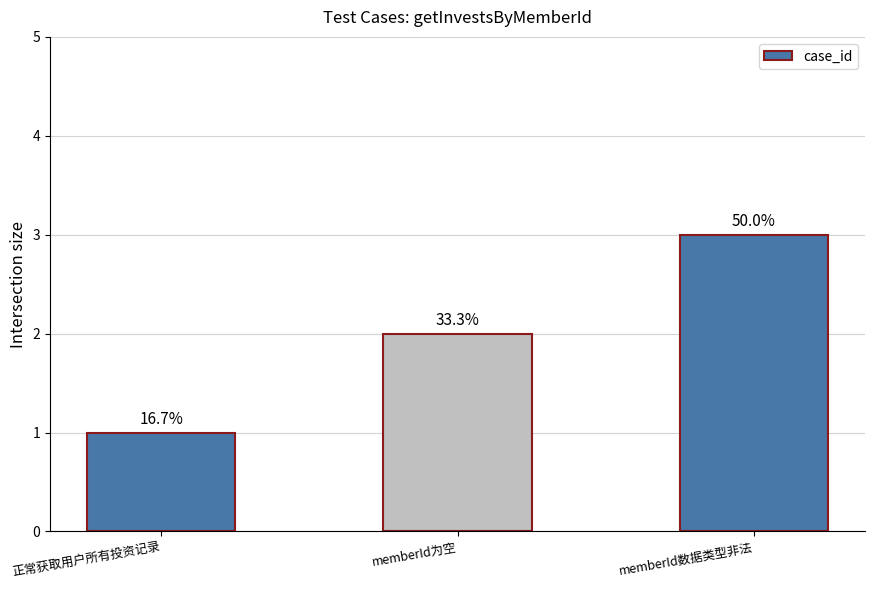

At which category does the chart reach its minimum across all series?

正常获取用户所有投资记录